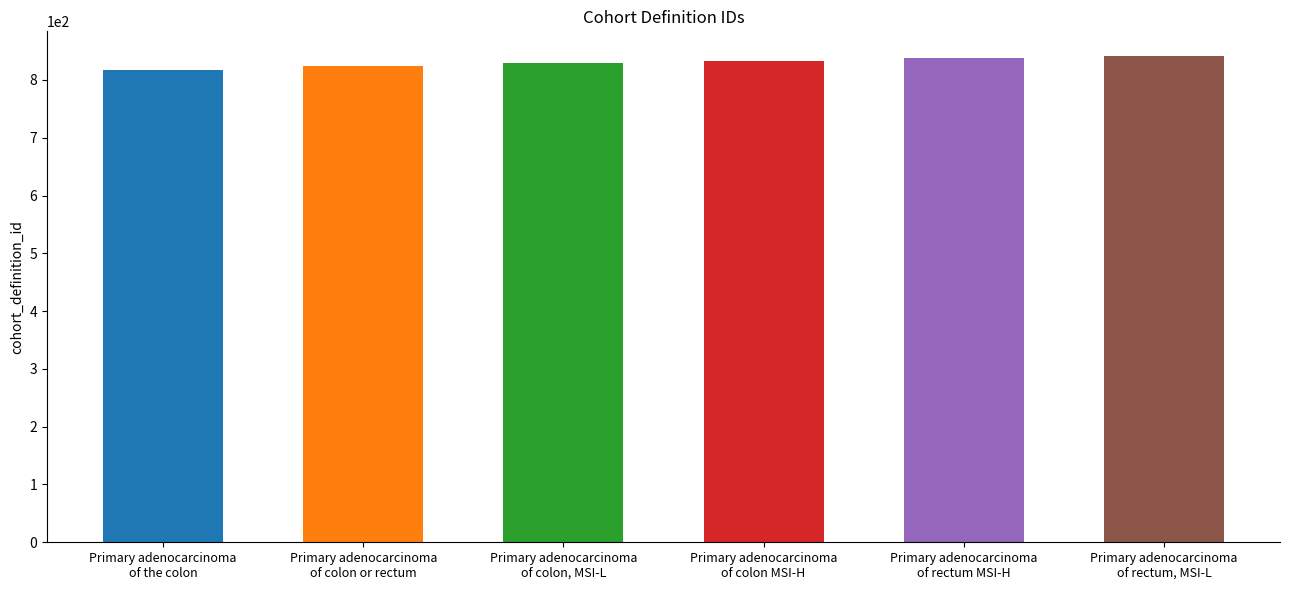

Which category has the lowest value across all series?

Primary adenocarcinoma
of the colon